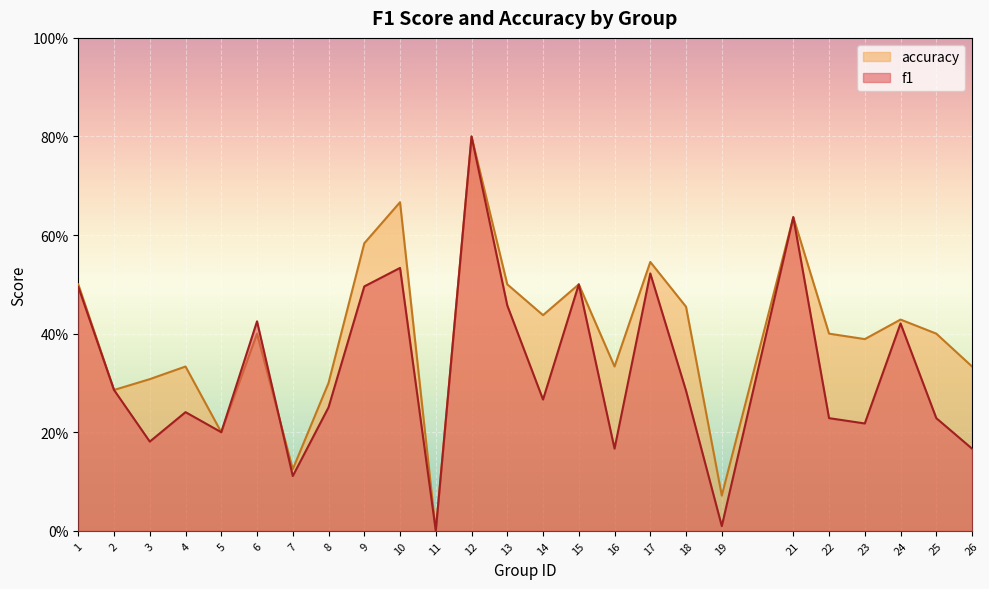

Which category has the lowest value across all series?

11